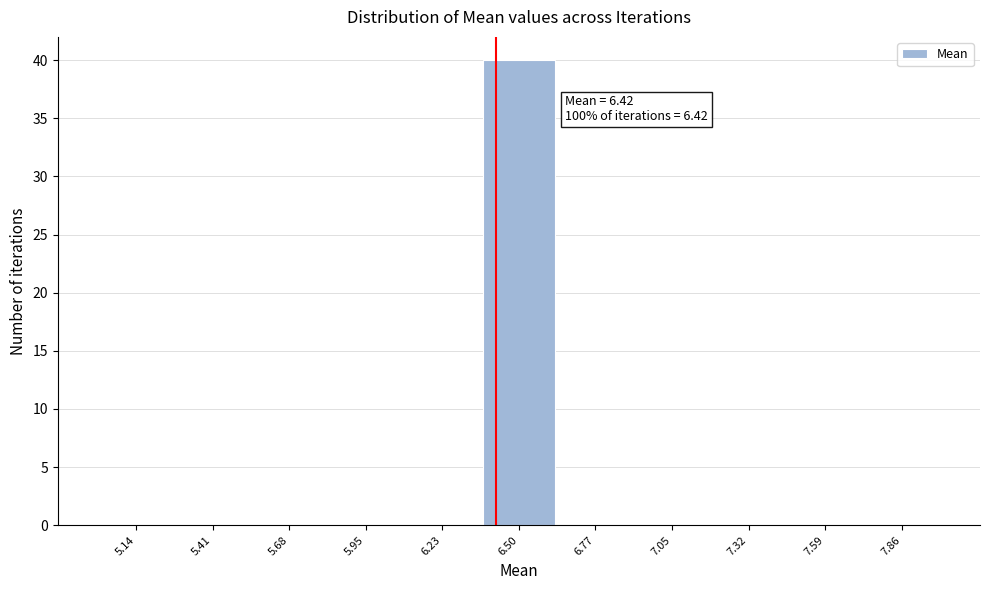

Which range on the x-axis has the tallest bar?

6.35 to 6.65